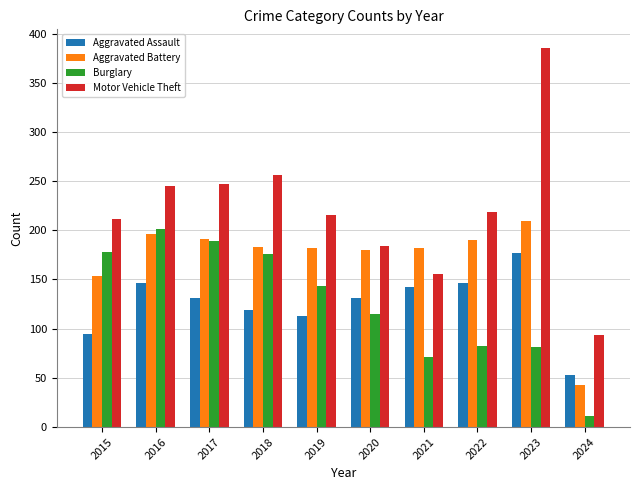

What is the value of the Aggravated Assault bar at the 6th from the left?

131